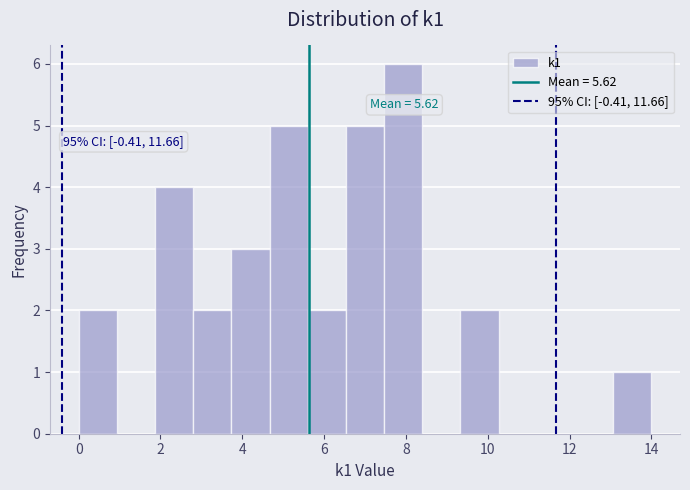

Which range on the x-axis has the tallest bar?

7.4 to 8.4